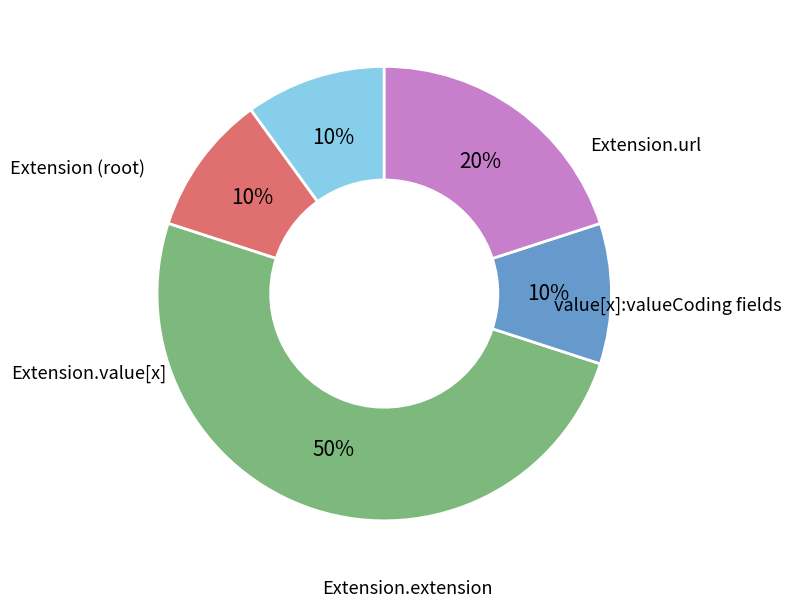

To the nearest percent, what is the average slice percentage?

20%